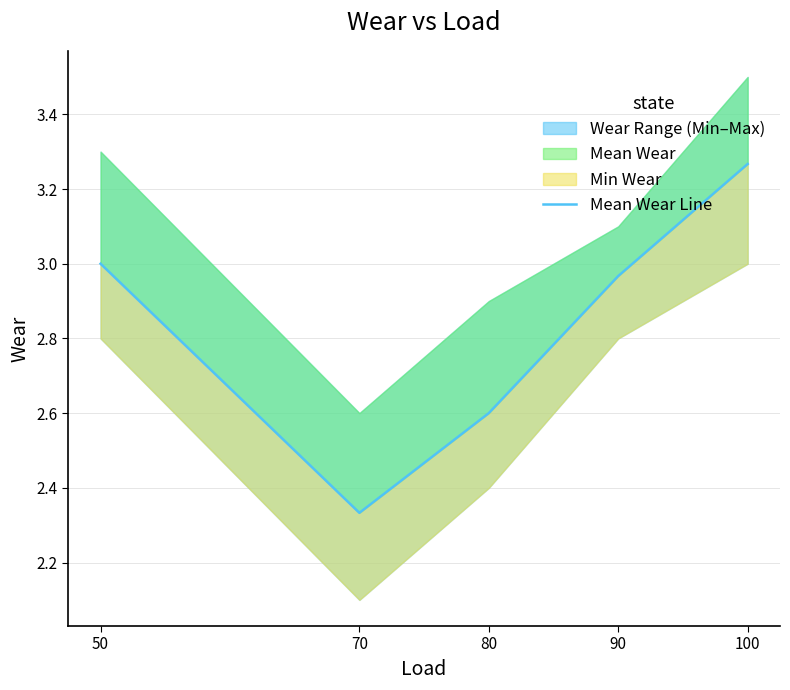

Where is the first local minimum?

70